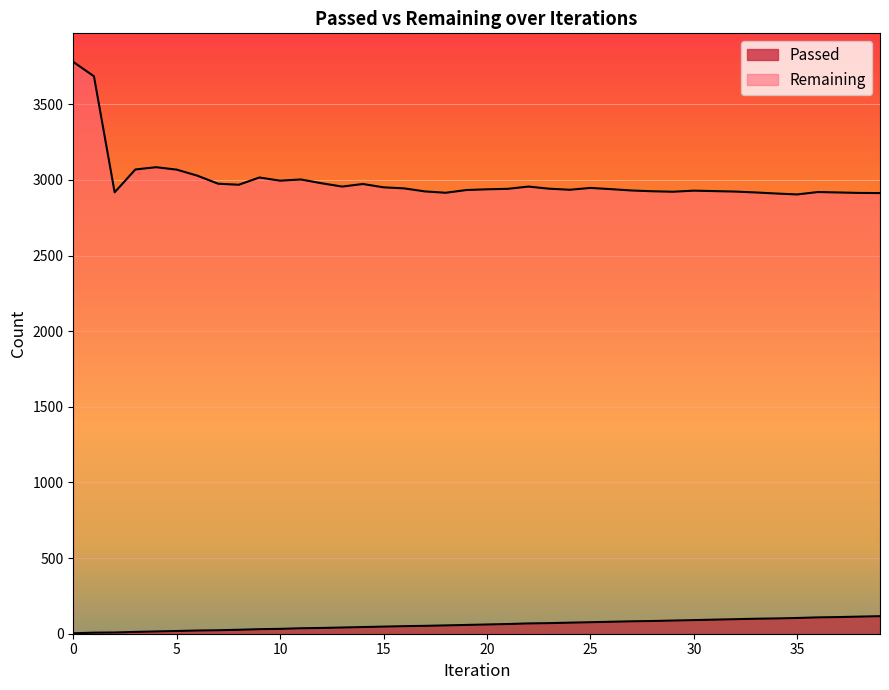

What is the maximum value for Passed?

116